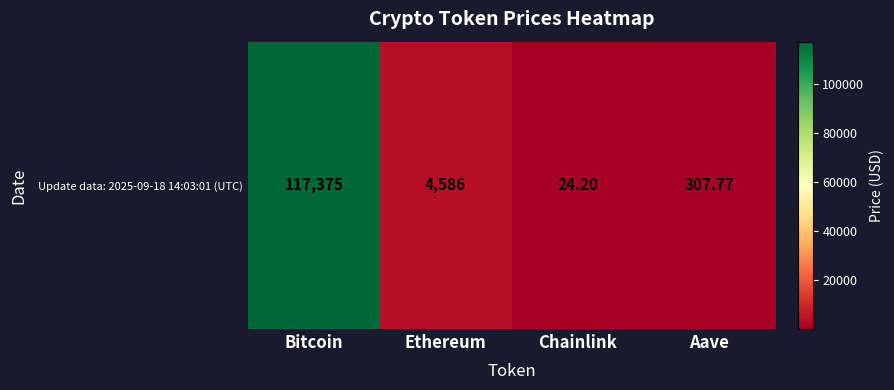

What is the minimum value shown in the chart?

24.2